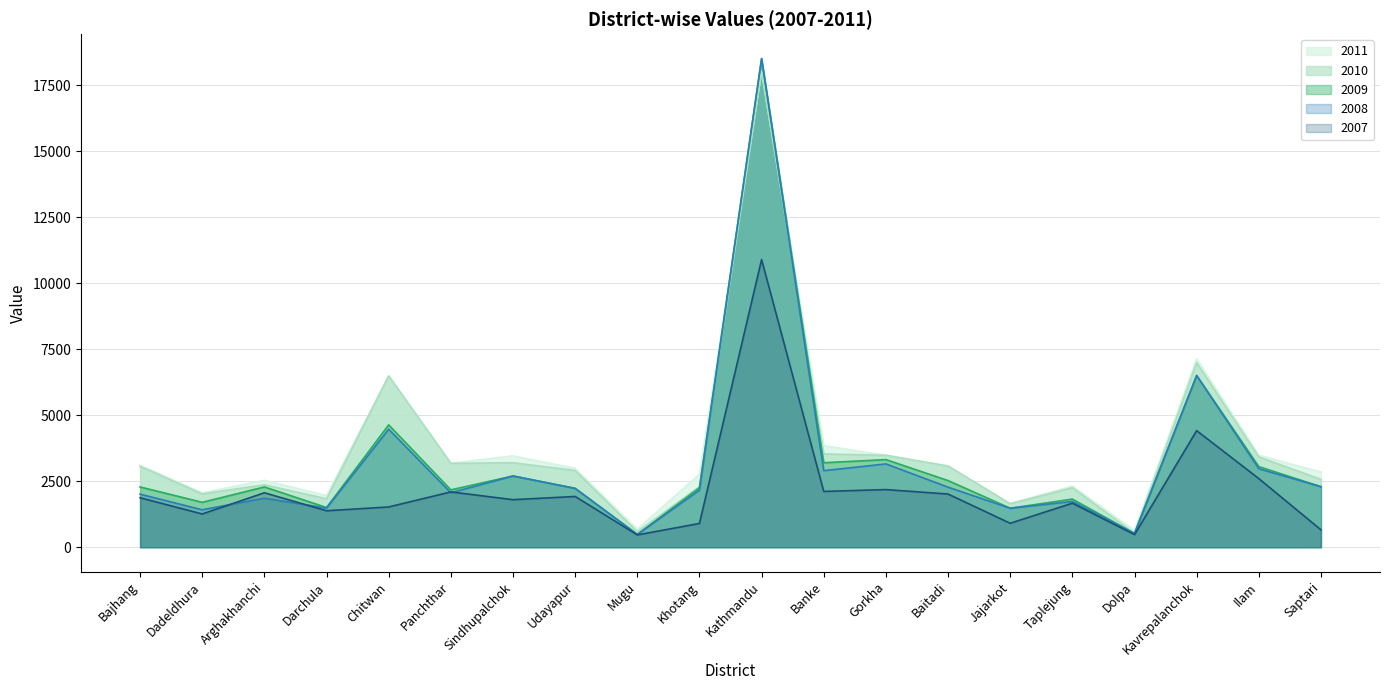

Where is 2008 nearest to the value 9493?

Kavrepalanchok